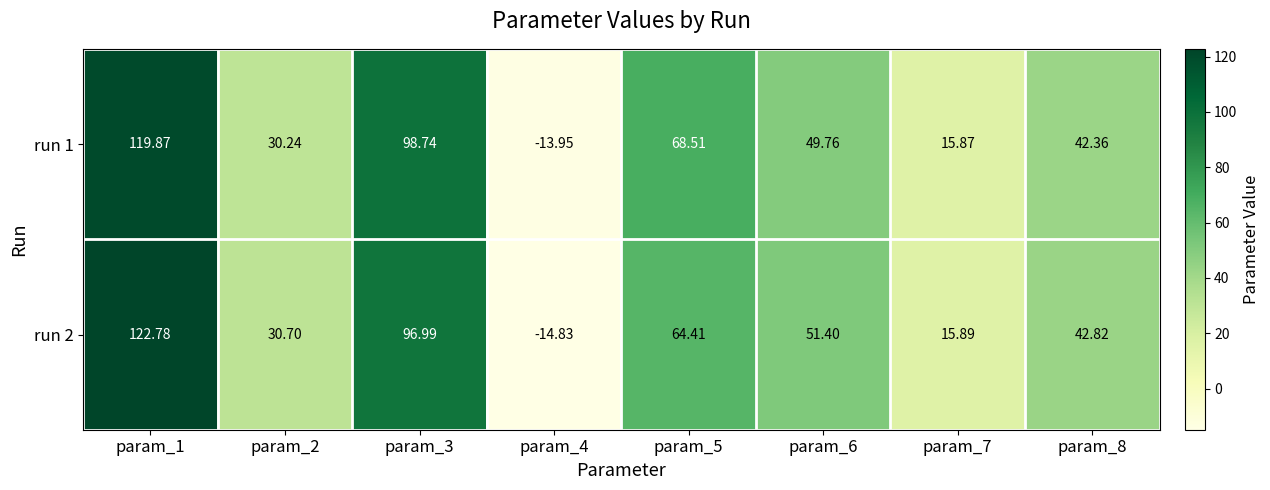

Is the value of run 1 at param_8 greater than the value of run 2 at param_6?

No